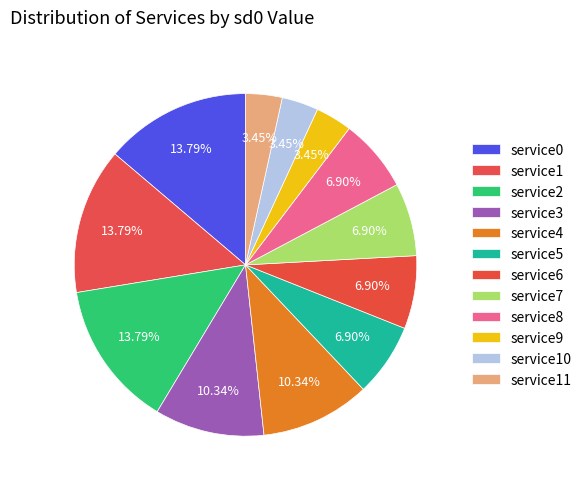

Is it true that service6 is 17% of the pie?

False